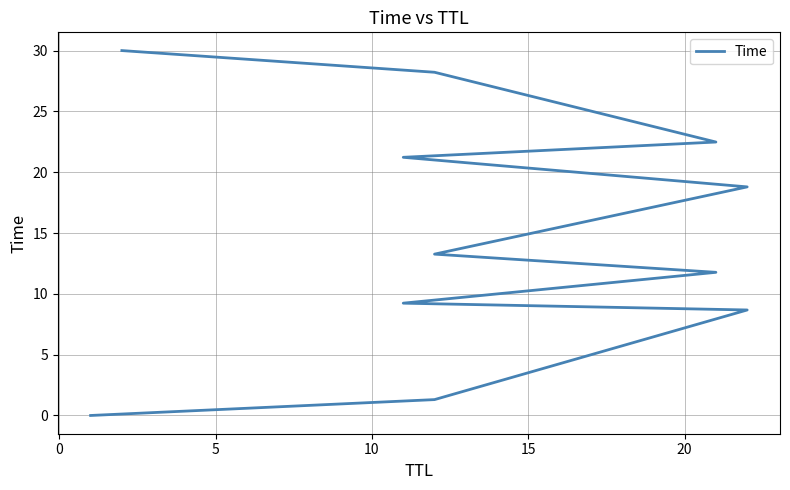

How many series are shown in this chart?

1